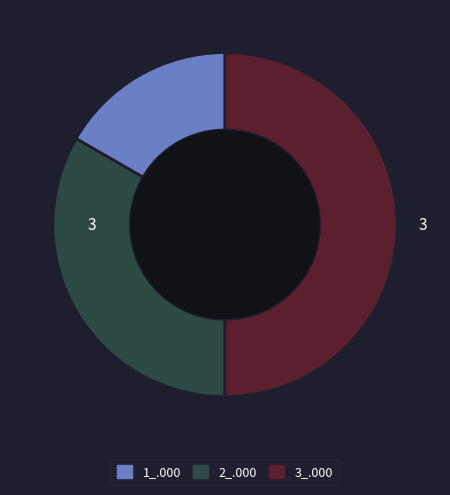

Which slice is the smallest?

1_.000